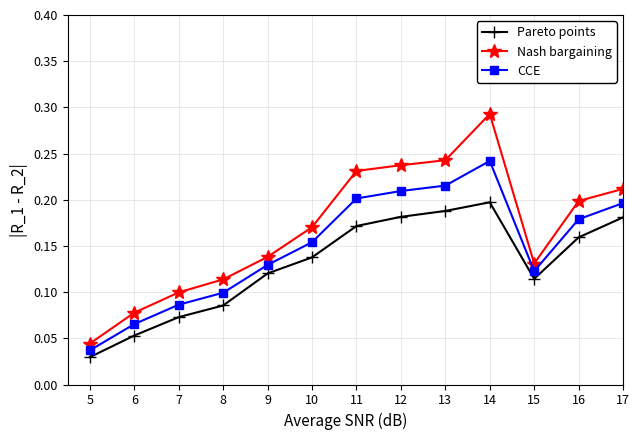

What is the sum of all Nash bargaining values?

2.2